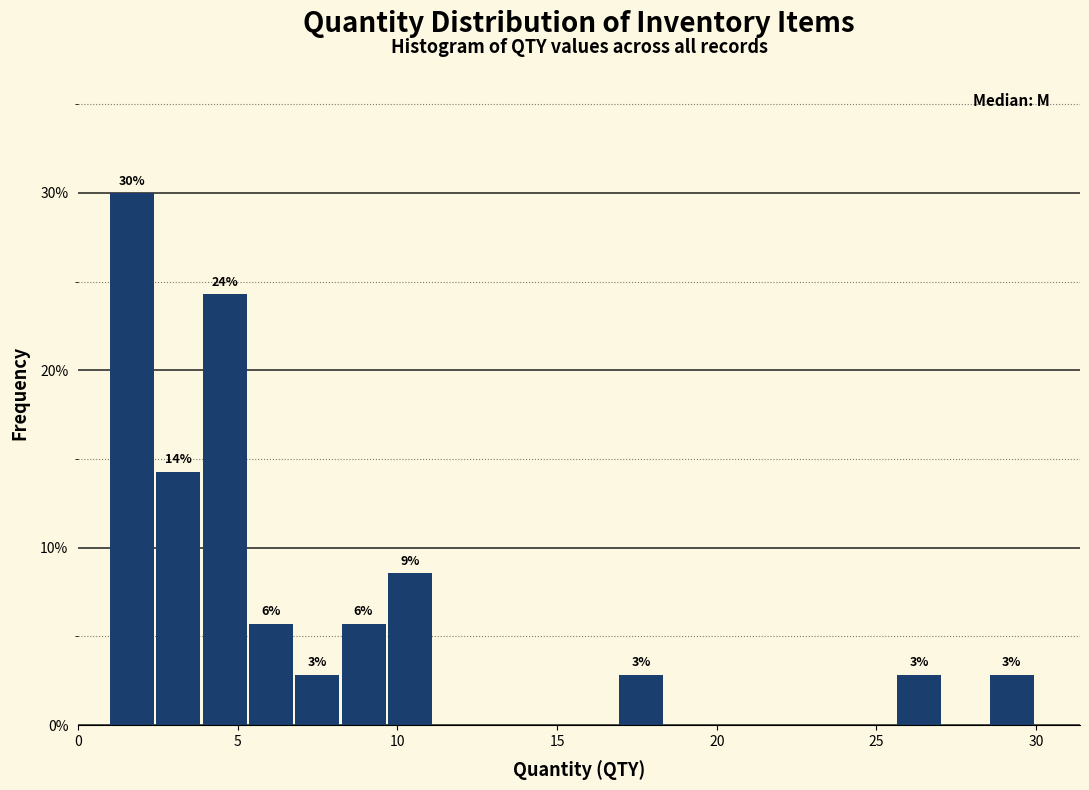

Read against the x-axis, roughly where is the centre of the tallest bar?

1.5